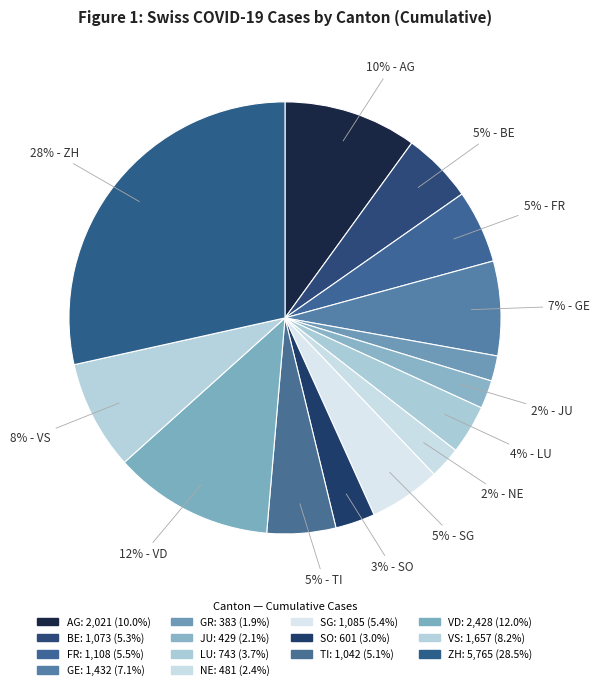

Is it true that AG is 1% of the pie?

False